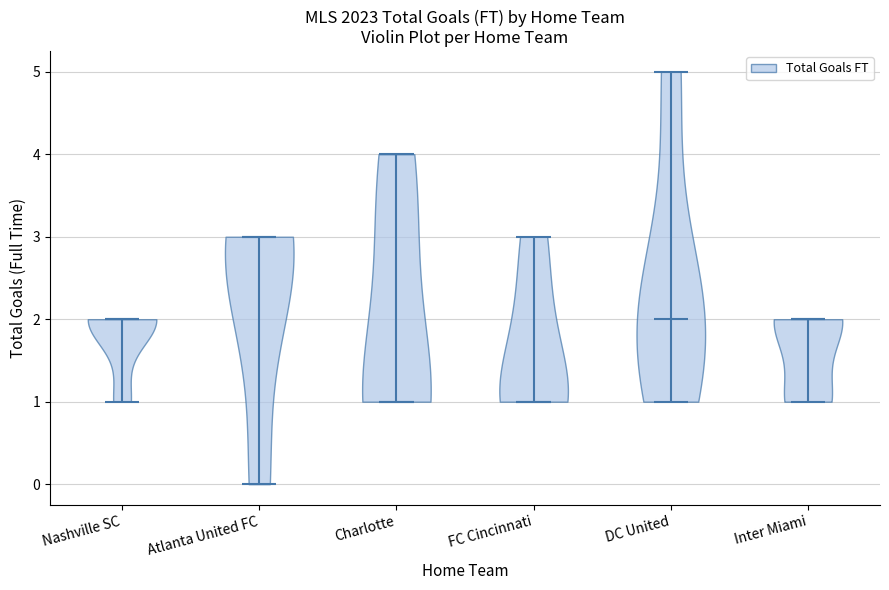

Reading left to right, read every violin against the y-axis: where its median line is, and the lowest and highest points it reaches. The values are not printed on the chart, so give them approximately, as read against the axis.

Nashville SC: median line 2, lowest point 1, highest point 2
Atlanta United FC: median line 3, lowest point 0, highest point 3
Charlotte: median line 1, lowest point 1, highest point 4
FC Cincinnati: median line 1, lowest point 1, highest point 3
DC United: median line 2, lowest point 1, highest point 5
Inter Miami: median line 2, lowest point 1, highest point 2